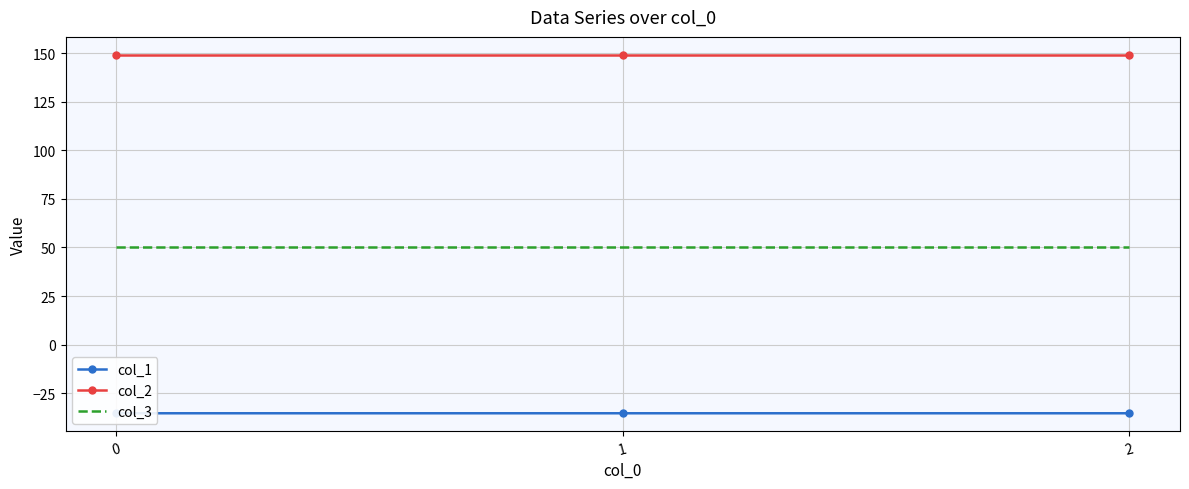

Rank the categories by col_2 value from highest to lowest.

2, 0, 1